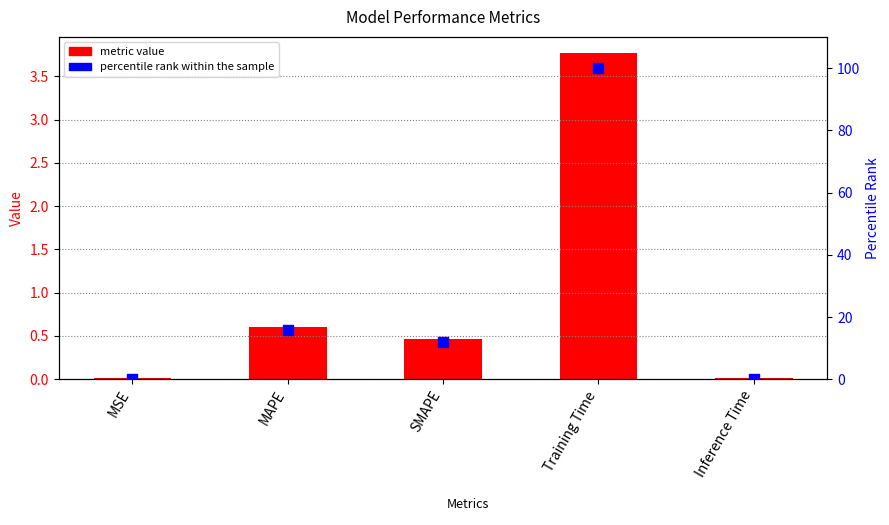

What is the change in value from MSE to Training Time?

+3.8